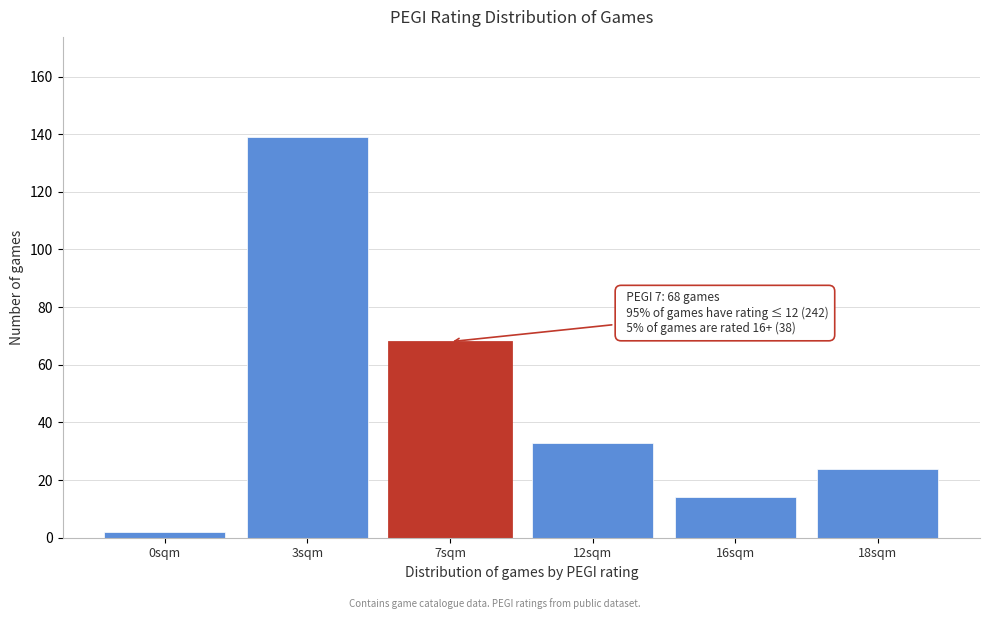

Reading left to right, list all the values displayed in this chart.

2	139	68	33	14	24